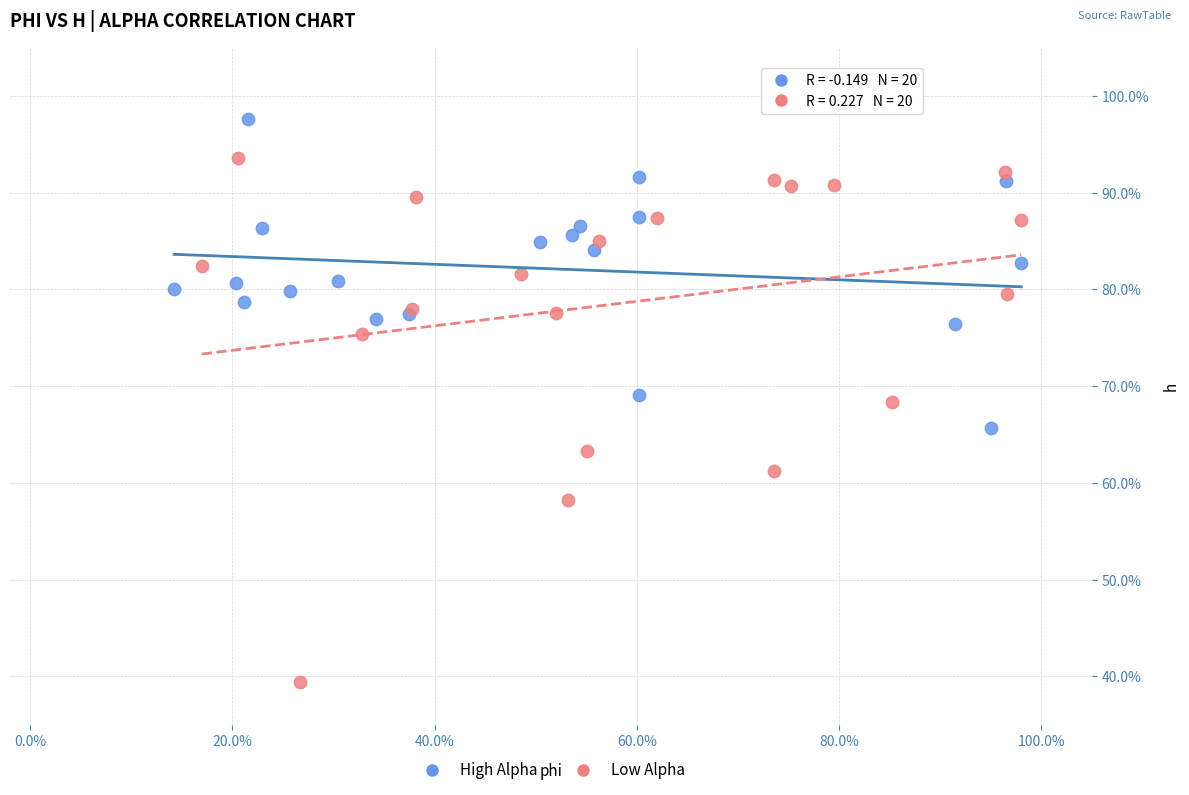

Which series contains the lowest Y value?

Low Alpha